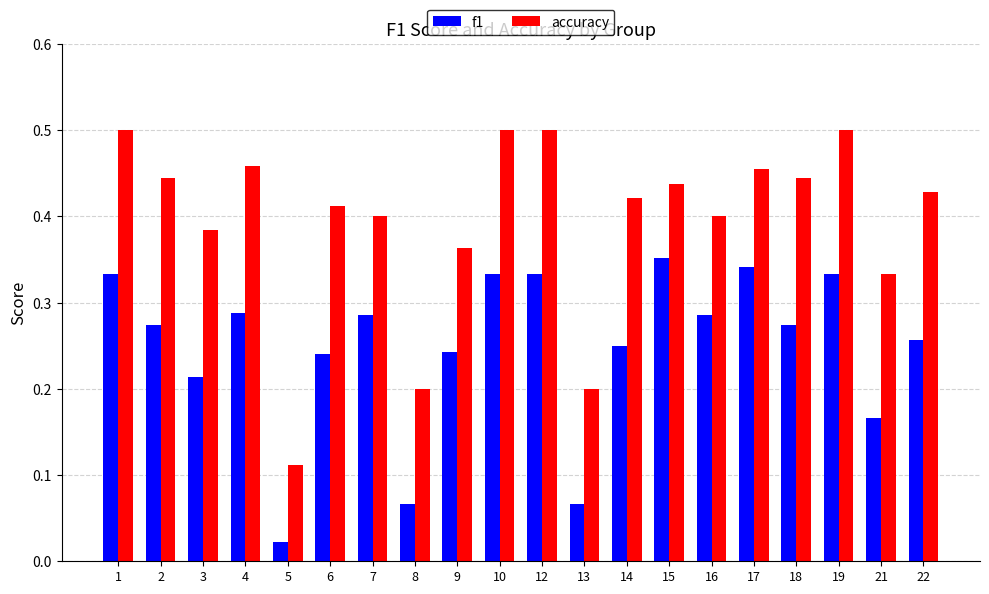

What is the sum of all f1 values?

5.0